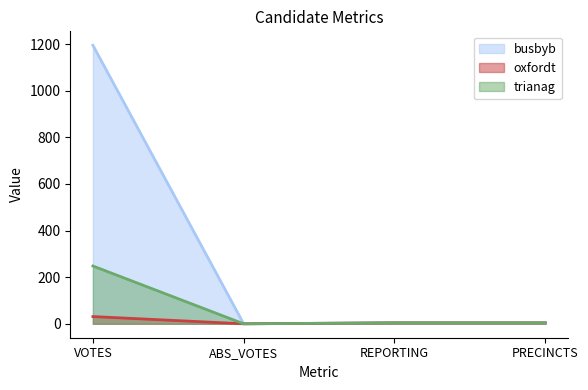

In trianag, how many points are lower than both neighbors (excluding endpoints)?

1